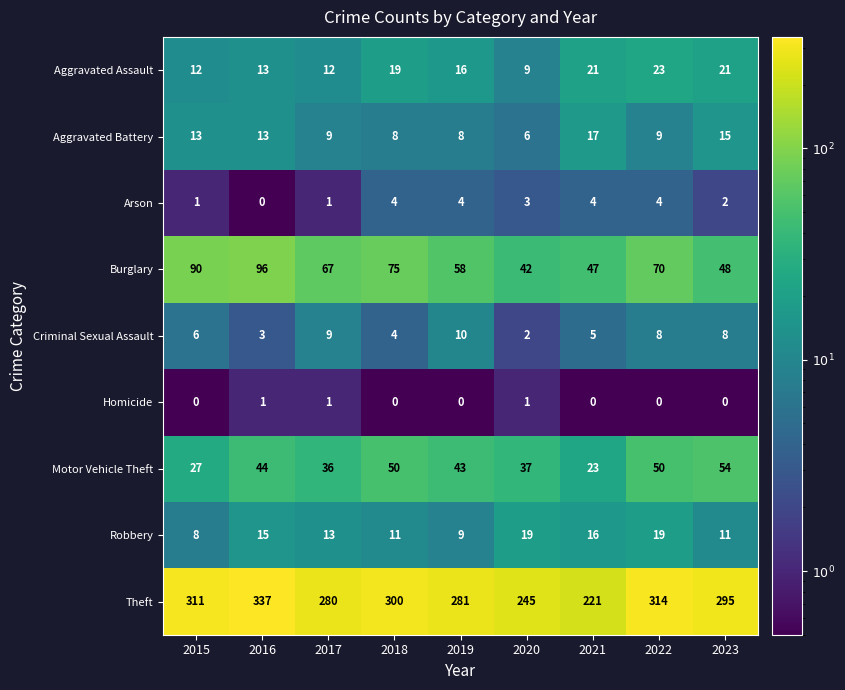

What is the difference between the Theft values at 2016 and 2021?

116